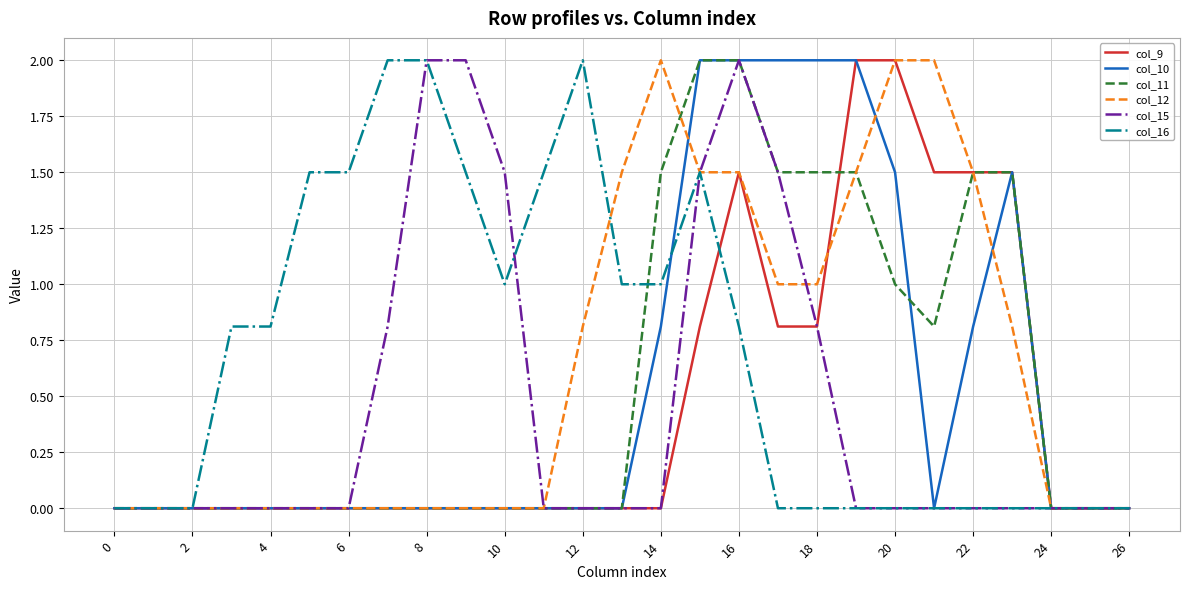

Reading left to right, list all the values displayed in this chart.

col_9: 0.0	0.0	0.0	0.0	0.0	0.0	0.0	0.0	0.0	0.0	0.0	0.0	0.0	0.0	0.0	0.8	1.5	0.8	0.8	2.0	2.0	1.5	1.5	1.5	0.0	0.0	0.0
col_10: 0.0	0.0	0.0	0.0	0.0	0.0	0.0	0.0	0.0	0.0	0.0	0.0	0.0	0.0	0.8	2.0	2.0	2.0	2.0	2.0	1.5	0.0	0.8	1.5	0.0	0.0	0.0
col_11: 0.0	0.0	0.0	0.0	0.0	0.0	0.0	0.0	0.0	0.0	0.0	0.0	0.0	0.0	1.5	2.0	2.0	1.5	1.5	1.5	1.0	0.8	1.5	1.5	0.0	0.0	0.0
col_12: 0.0	0.0	0.0	0.0	0.0	0.0	0.0	0.0	0.0	0.0	0.0	0.0	0.8	1.5	2.0	1.5	1.5	1.0	1.0	1.5	2.0	2.0	1.5	0.8	0.0	0.0	0.0
col_15: 0.0	0.0	0.0	0.0	0.0	0.0	0.0	0.8	2.0	2.0	1.5	0.0	0.0	0.0	0.0	1.5	2.0	1.5	0.8	0.0	0.0	0.0	0.0	0.0	0.0	0.0	0.0
col_16: 0.0	0.0	0.0	0.8	0.8	1.5	1.5	2.0	2.0	1.5	1.0	1.5	2.0	1.0	1.0	1.5	0.8	0.0	0.0	0.0	0.0	0.0	0.0	0.0	0.0	0.0	0.0